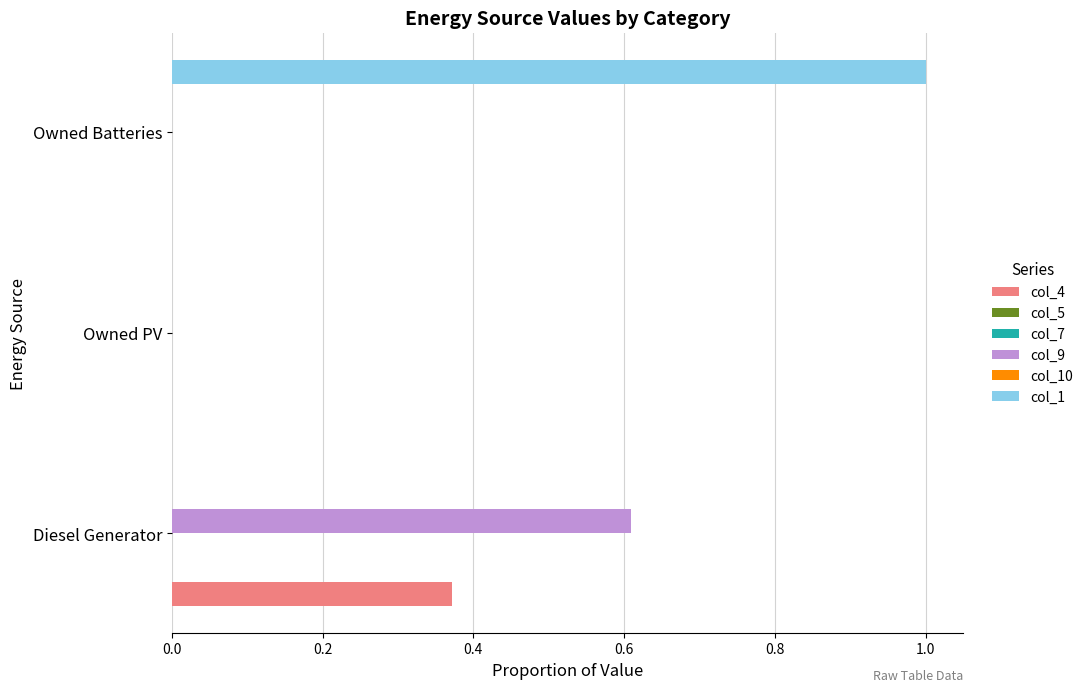

List the series in order of their peak value, lowest first.

col_5, col_7, col_10, col_4, col_9, col_1